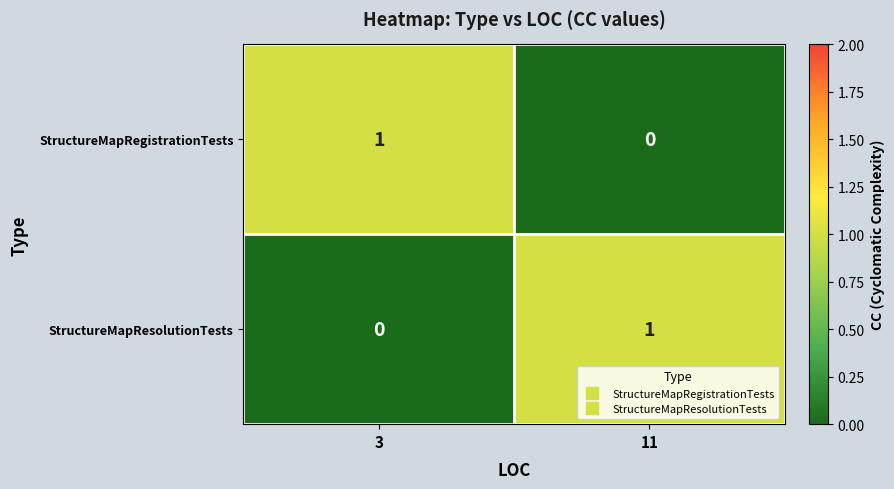

Reading right to left, extract all data points from this chart.

StructureMapRegistrationTests: 11=0	3=1
StructureMapResolutionTests: 11=1	3=0